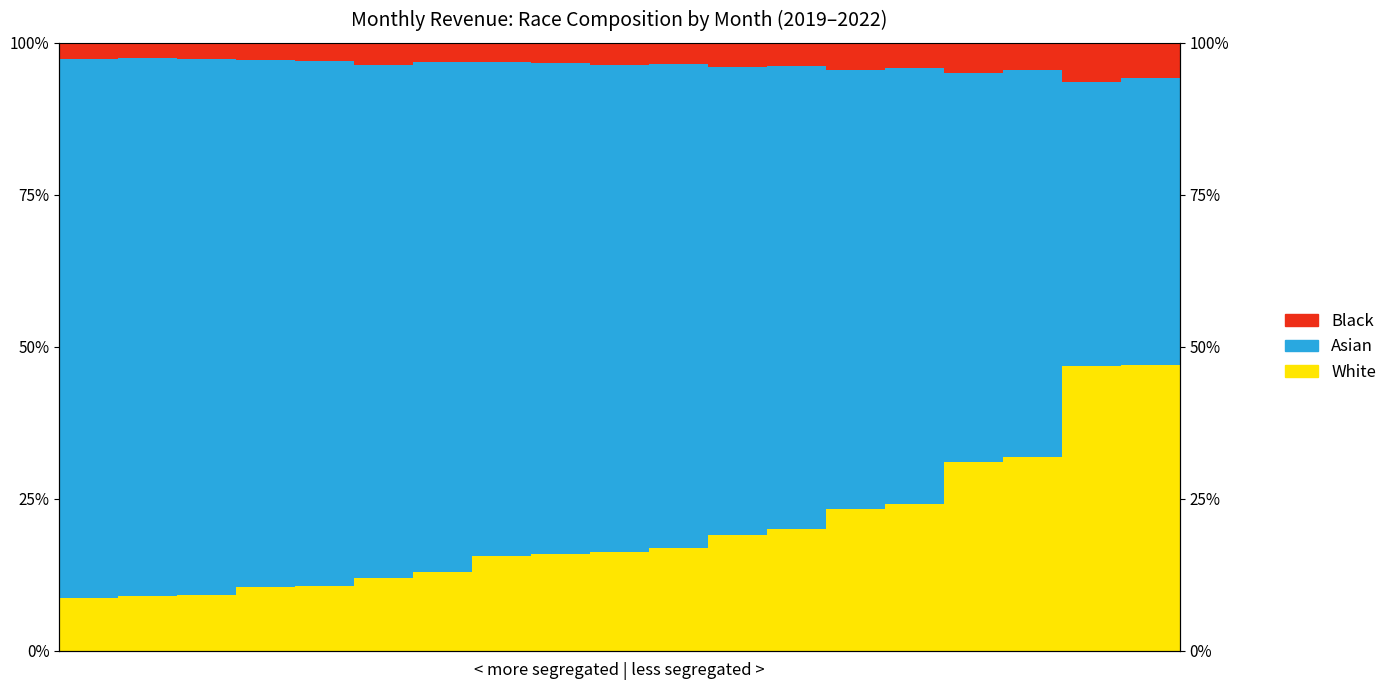

What is the difference between the maximum and minimum values in the Asian series?

0.4